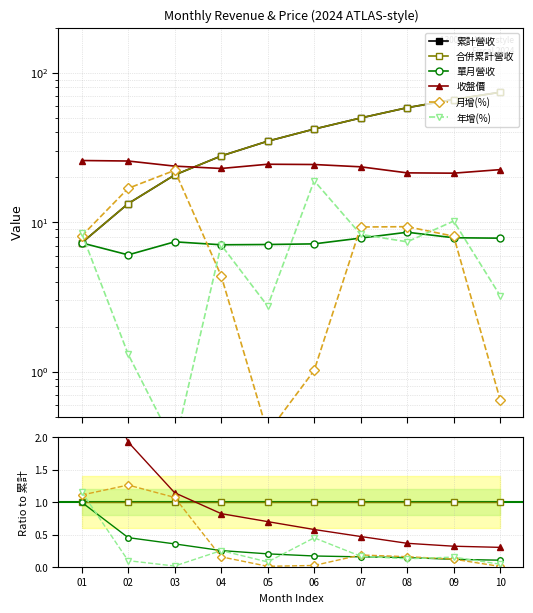

Count the number of categories in the chart.

10